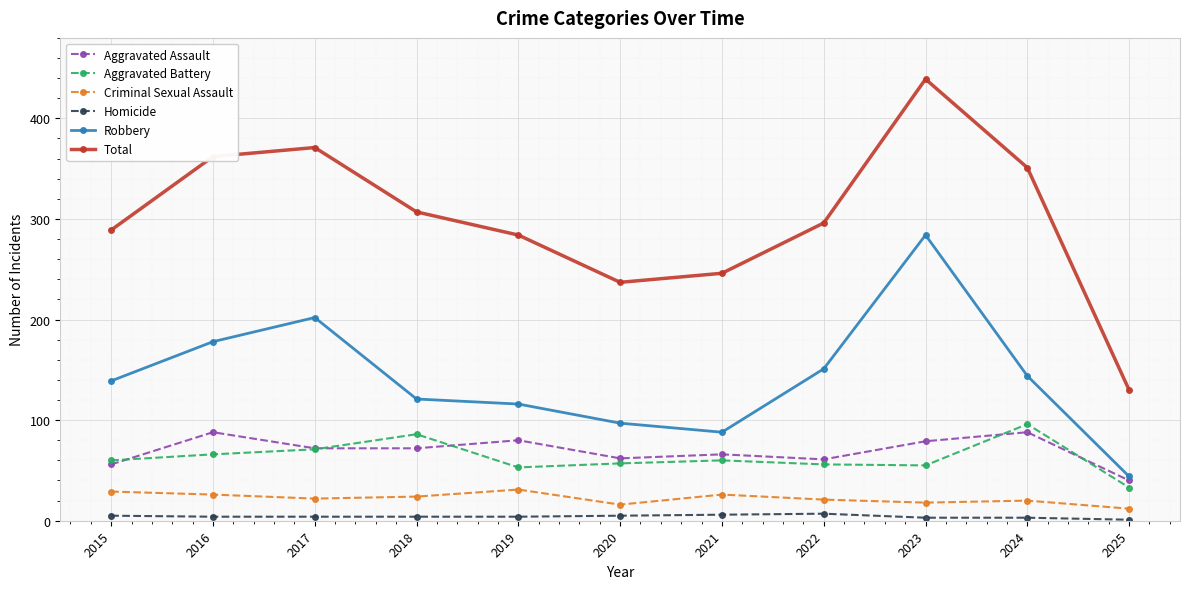

What is the difference between the maximum and minimum values in the Robbery series?

240